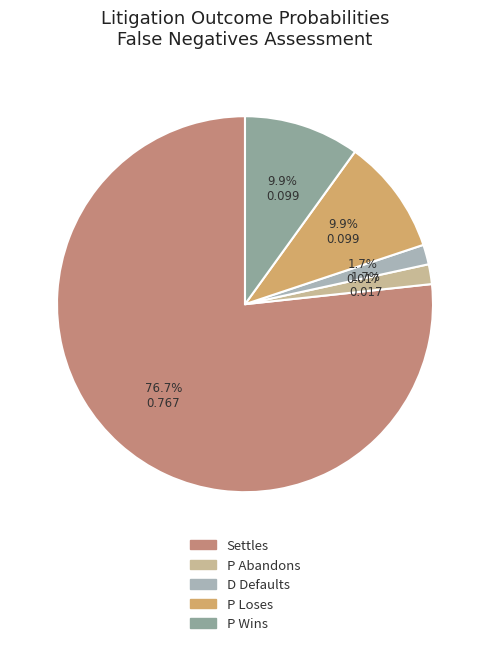

True or false: D Defaults accounts for 2% of the total.

True